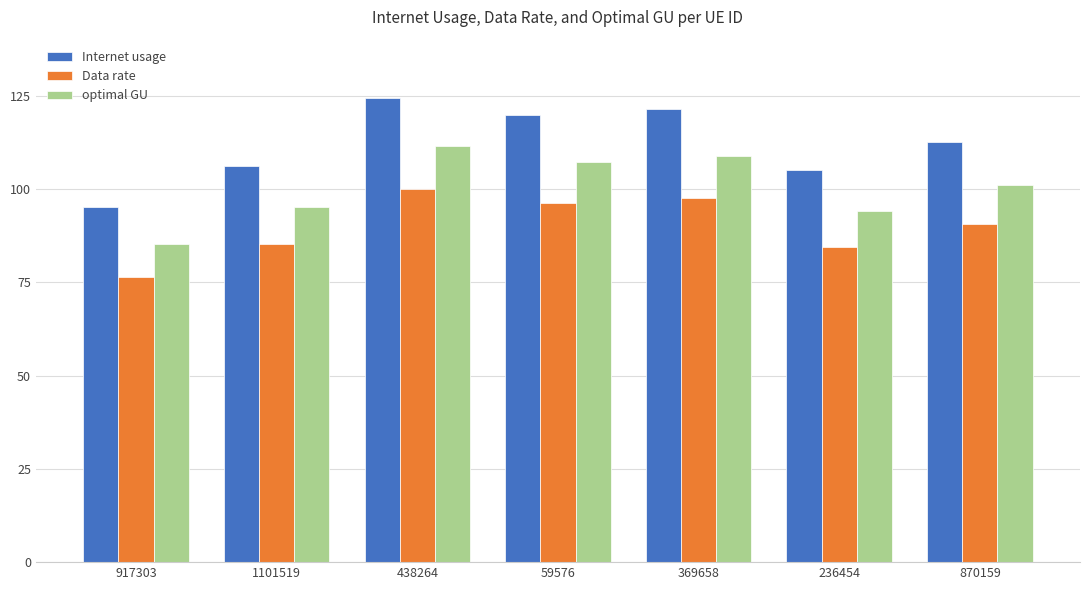

True or false: Data rate has a value of 157.9 at 59576.

False